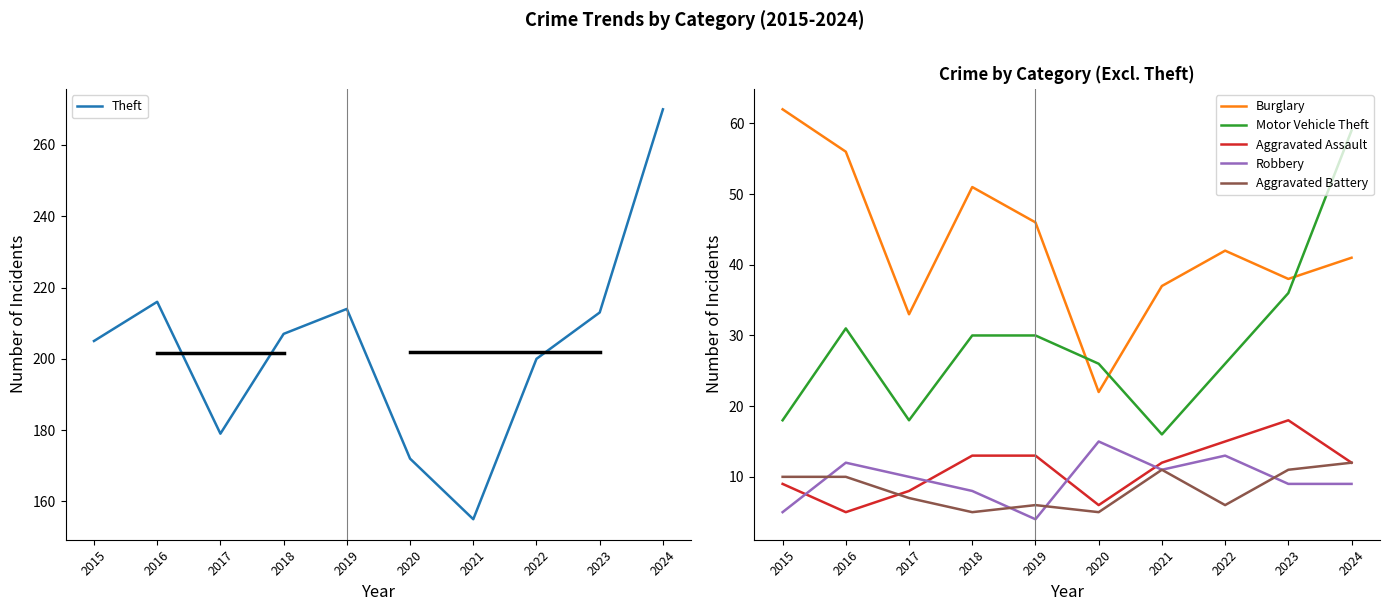

True or false: Burglary and Motor Vehicle Theft intersect in this chart.

True